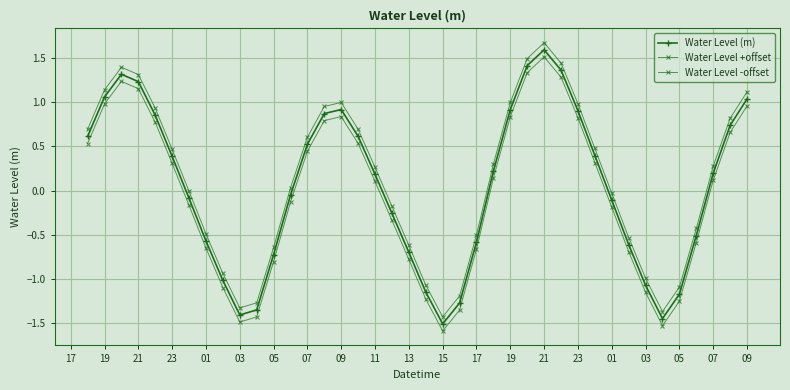

In Water Level +offset, how many points are lower than both neighbors (excluding endpoints)?

3